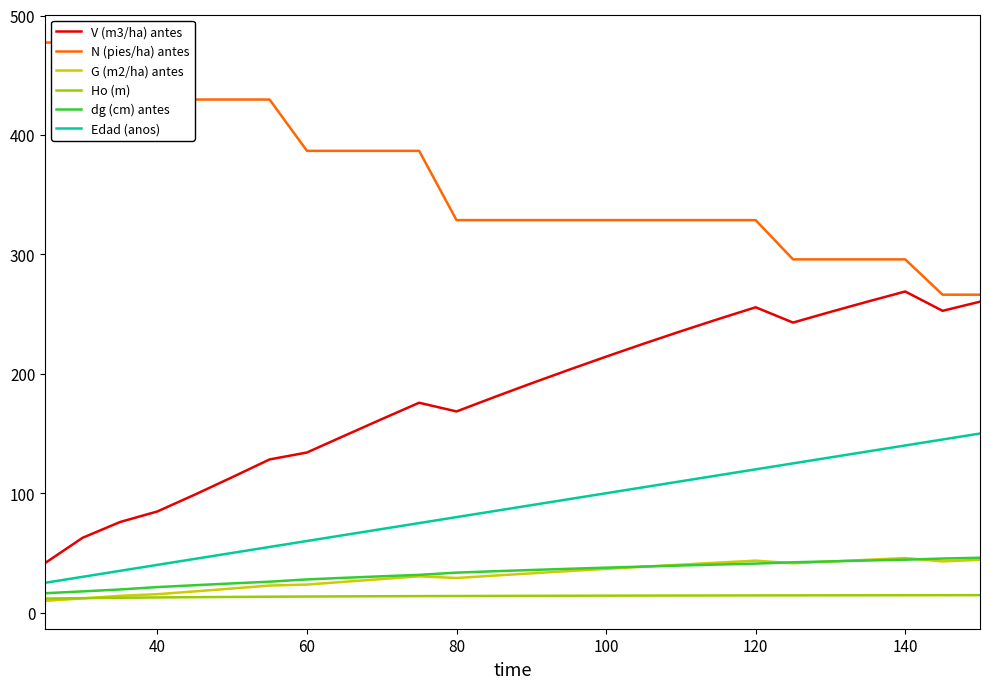

What is the value of the Ho (m) point at the 3rd from the left?

12.4